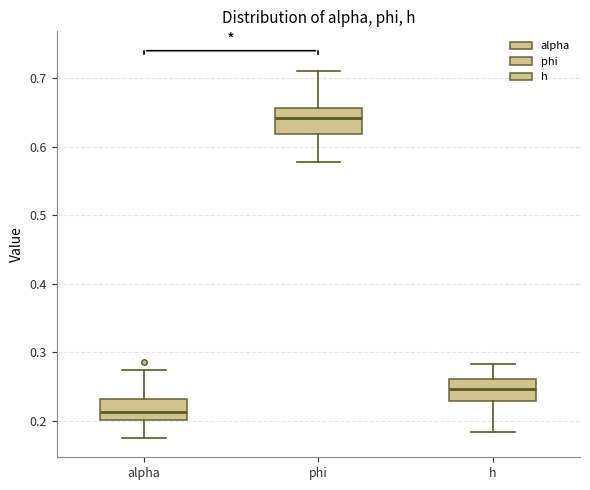

Where is the upper edge of the box for phi on the y-axis? The values are not printed on the chart, so give them approximately, as read against the axis.

0.66